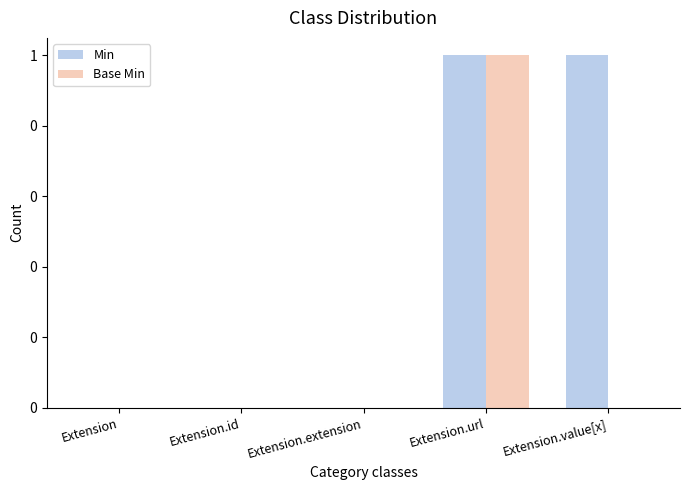

What is the difference between the Base Min values at Extension.url and Extension.id?

1